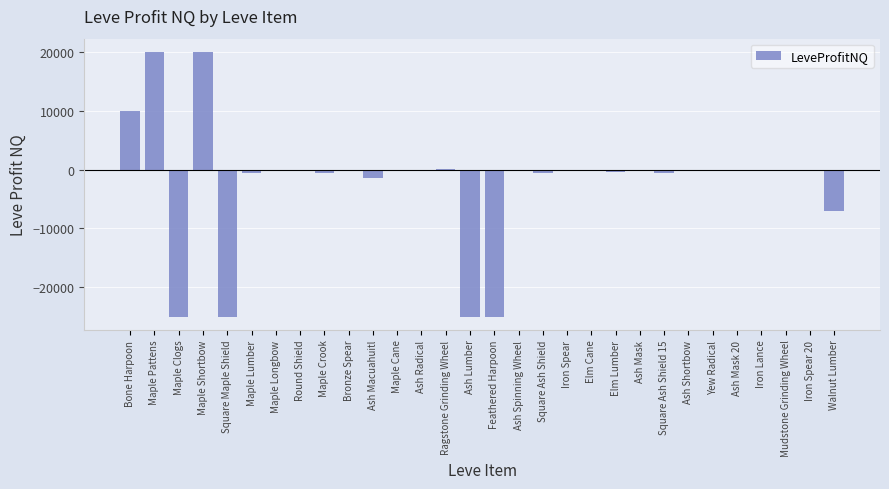

How many distinct data groups are displayed?

1